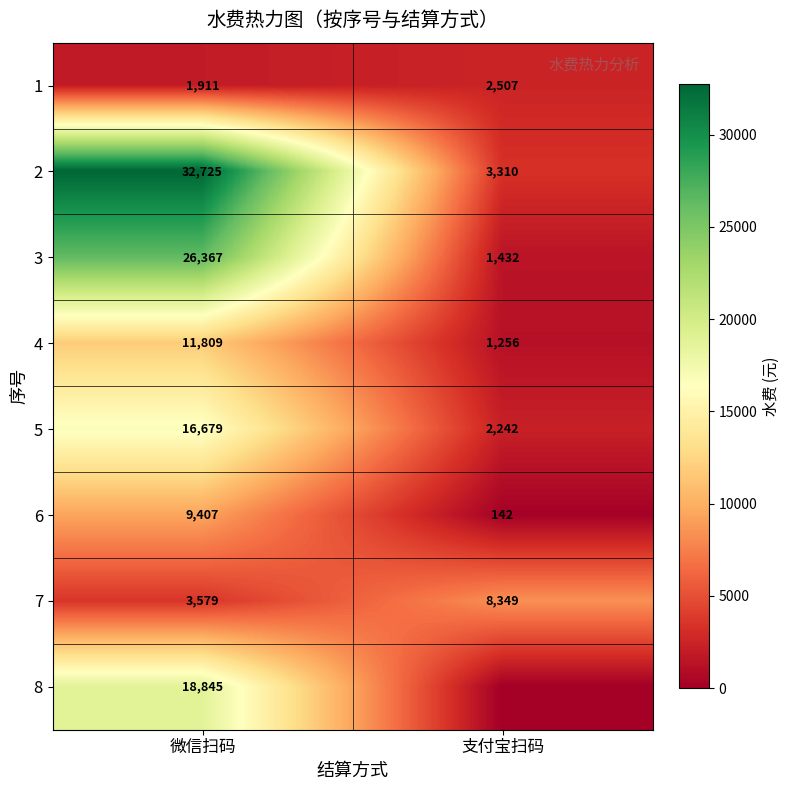

List the labels in order of 1 value, largest first.

支付宝扫码, 微信扫码